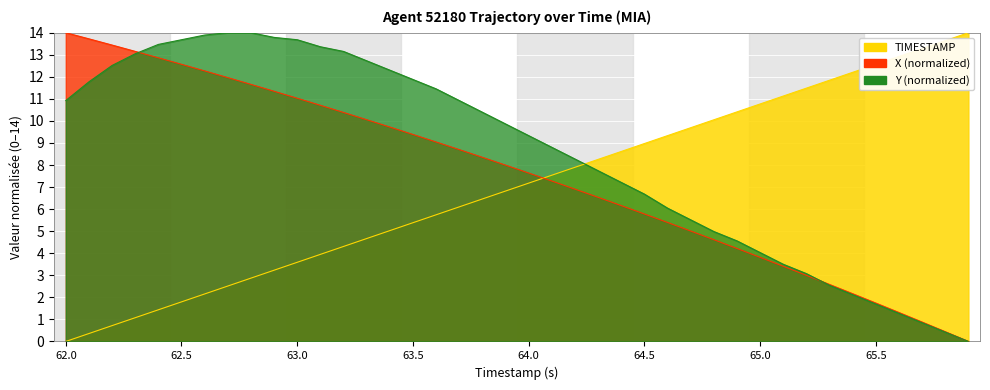

Is it true that TIMESTAMP equals 13.6 at 65.8?

True